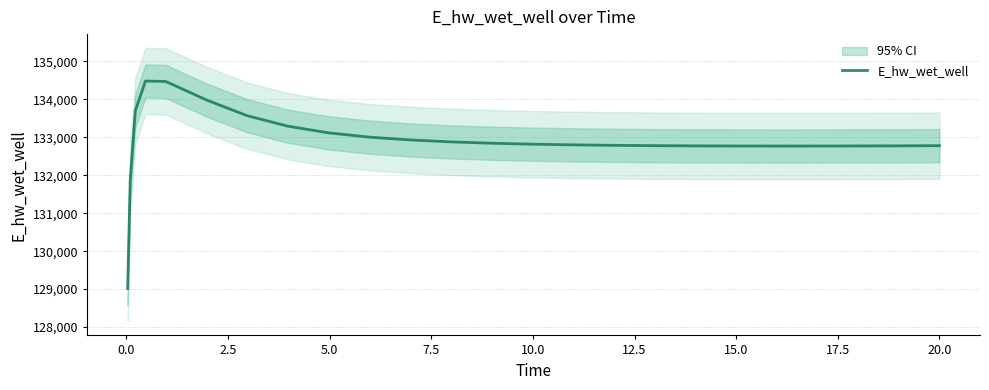

What is the difference between the second highest and minimum values?

5453.5